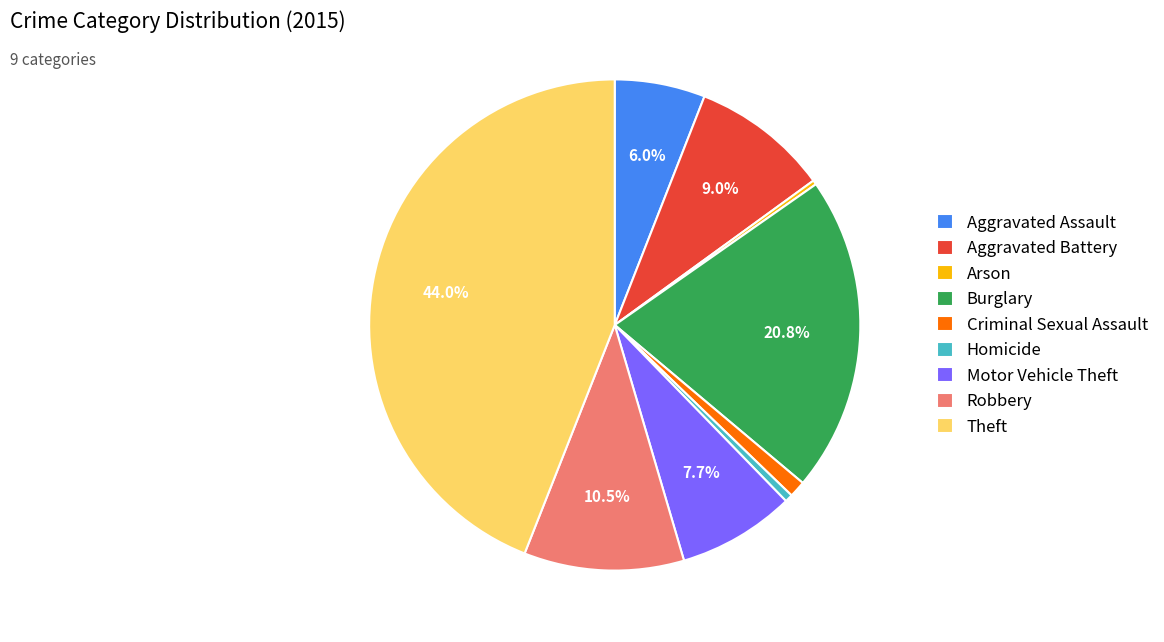

Is the sum of Burglary and Aggravated Battery greater than half?

No